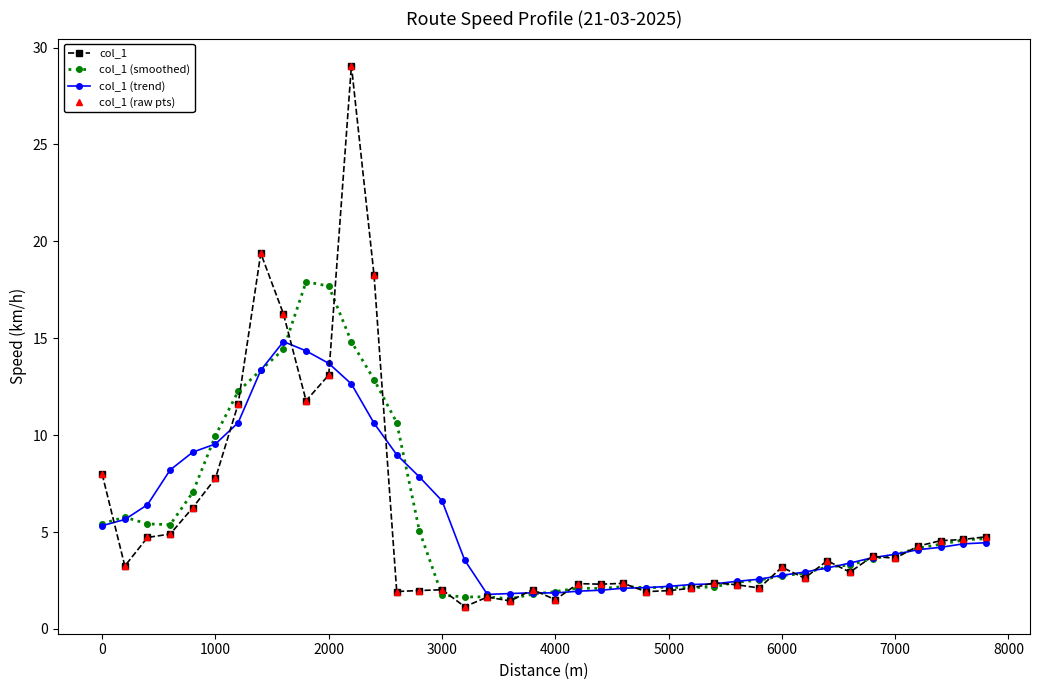

How many interior local peaks does the col_1 series have?

11